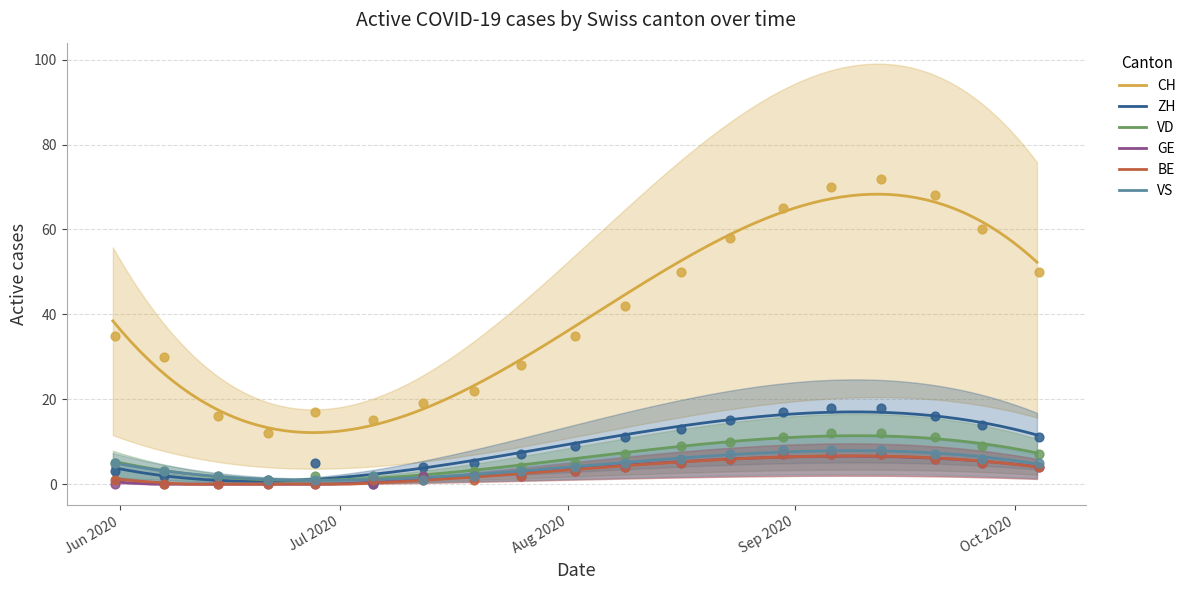

What are all the series names shown in the legend?

CH, ZH, VD, GE, BE, VS